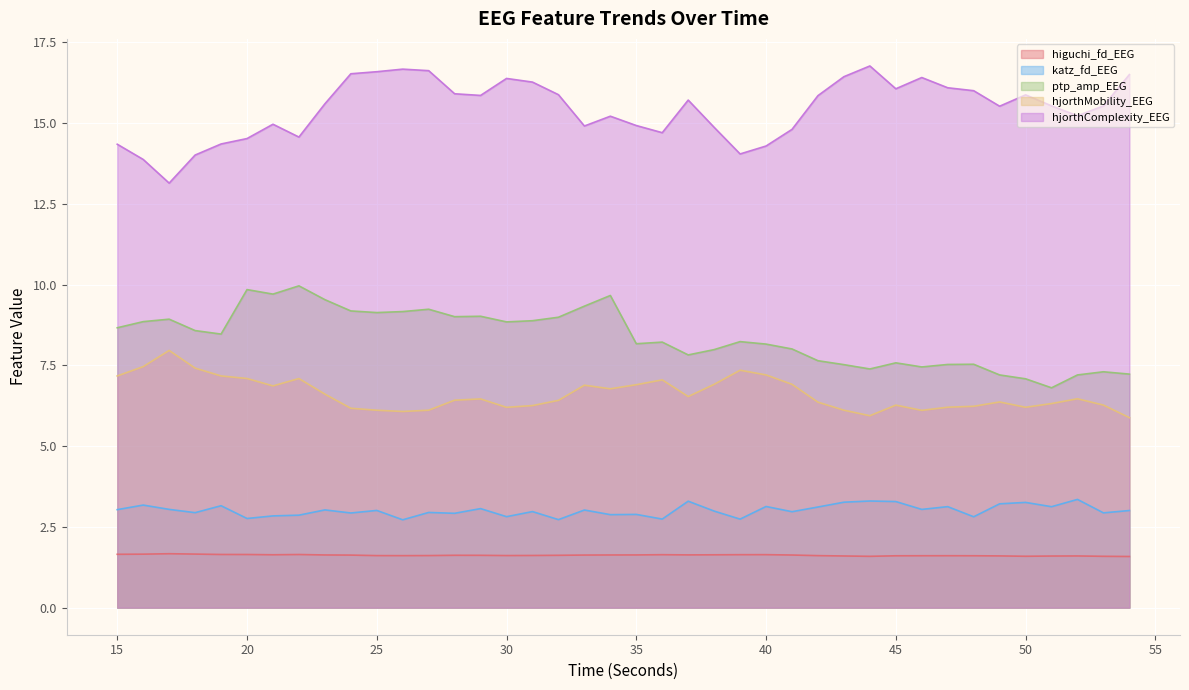

Reading left to right, transcribe all the data shown in this chart.

higuchi_fd_EEG: 15=1.7	16=1.7	17=1.7	18=1.7	19=1.6	20=1.6	21=1.6	22=1.6	23=1.6	24=1.6	25=1.6	26=1.6	27=1.6	28=1.6	29=1.6	30=1.6	31=1.6	32=1.6	33=1.6	34=1.6	35=1.6	36=1.6	37=1.6	38=1.6	39=1.6	40=1.6	41=1.6	42=1.6	43=1.6	44=1.6	45=1.6	46=1.6	47=1.6	48=1.6	49=1.6	50=1.6	51=1.6	52=1.6	53=1.6	54=1.6
katz_fd_EEG: 15=3.0	16=3.2	17=3.0	18=2.9	19=3.2	20=2.8	21=2.8	22=2.9	23=3.0	24=2.9	25=3.0	26=2.7	27=2.9	28=2.9	29=3.1	30=2.8	31=3.0	32=2.7	33=3.0	34=2.9	35=2.9	36=2.7	37=3.3	38=3.0	39=2.7	40=3.1	41=3.0	42=3.1	43=3.3	44=3.3	45=3.3	46=3.0	47=3.1	48=2.8	49=3.2	50=3.3	51=3.1	52=3.4	53=2.9	54=3.0
ptp_amp_EEG: 15=8.7	16=8.9	17=8.9	18=8.6	19=8.5	20=9.8	21=9.7	22=10.0	23=9.5	24=9.2	25=9.1	26=9.2	27=9.2	28=9.0	29=9.0	30=8.8	31=8.9	32=9.0	33=9.3	34=9.7	35=8.2	36=8.2	37=7.8	38=8.0	39=8.2	40=8.2	41=8.0	42=7.6	43=7.5	44=7.4	45=7.6	46=7.5	47=7.5	48=7.5	49=7.2	50=7.1	51=6.8	52=7.2	53=7.3	54=7.2
hjorthMobility_EEG: 15=7.2	16=7.5	17=8.0	18=7.4	19=7.2	20=7.1	21=6.9	22=7.1	23=6.6	24=6.2	25=6.1	26=6.1	27=6.1	28=6.4	29=6.5	30=6.2	31=6.3	32=6.4	33=6.9	34=6.8	35=6.9	36=7.1	37=6.5	38=6.9	39=7.3	40=7.2	41=6.9	42=6.4	43=6.1	44=5.9	45=6.3	46=6.1	47=6.2	48=6.2	49=6.4	50=6.2	51=6.3	52=6.5	53=6.3	54=5.9
hjorthComplexity_EEG: 15=14.3	16=13.9	17=13.1	18=14.0	19=14.4	20=14.5	21=15.0	22=14.6	23=15.6	24=16.5	25=16.6	26=16.7	27=16.6	28=15.9	29=15.9	30=16.4	31=16.3	32=15.9	33=14.9	34=15.2	35=14.9	36=14.7	37=15.7	38=14.9	39=14.0	40=14.3	41=14.8	42=15.8	43=16.4	44=16.8	45=16.1	46=16.4	47=16.1	48=16.0	49=15.5	50=15.9	51=15.5	52=15.2	53=15.5	54=16.5